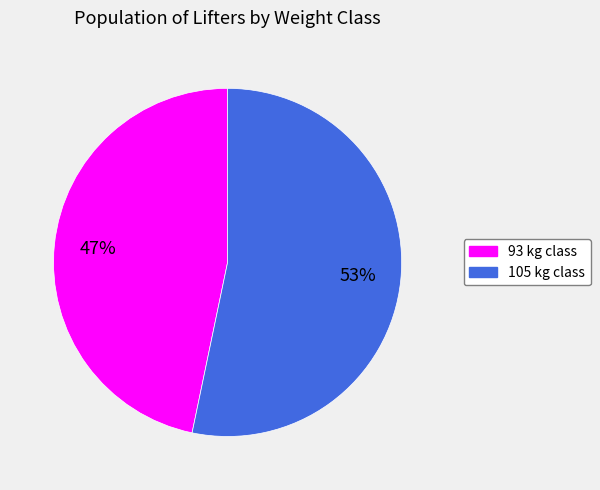

To the nearest percent, what is the average slice percentage?

50%